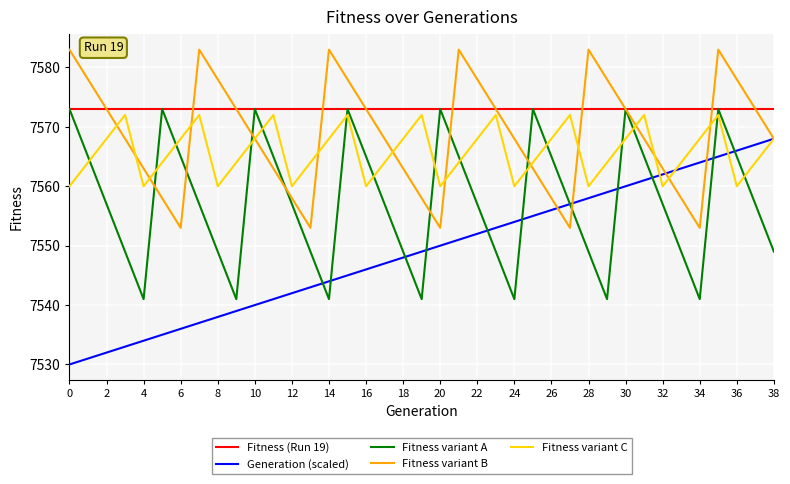

Which series has the largest range (max minus min)?

Generation (scaled)